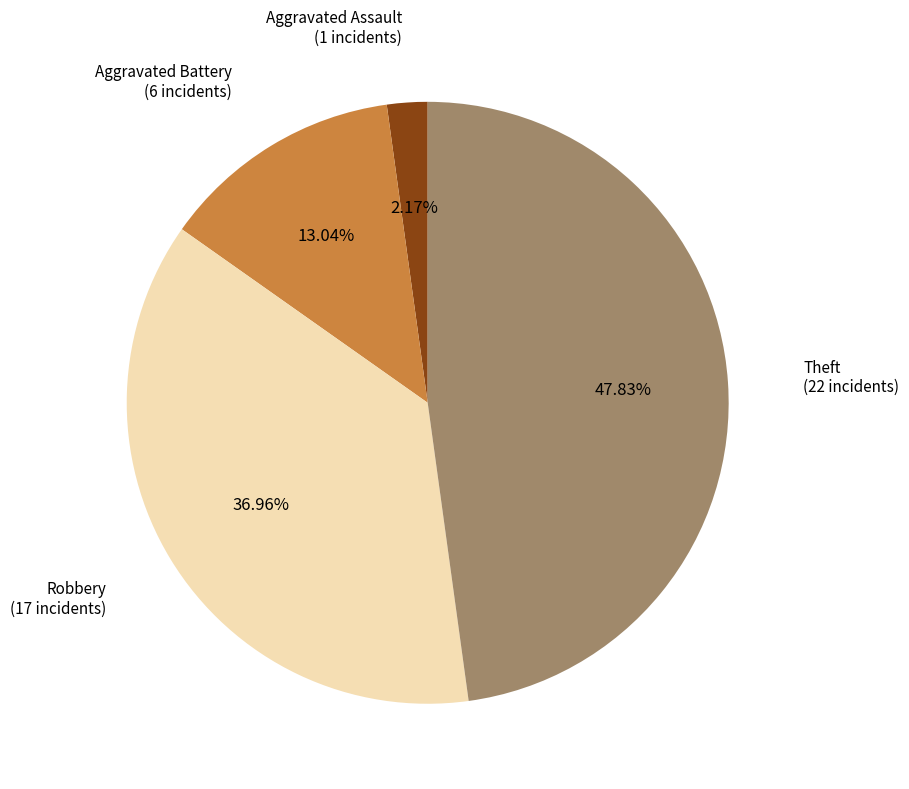

To the nearest percent, what is the difference between the Aggravated Battery and Theft slice percentages?

35%